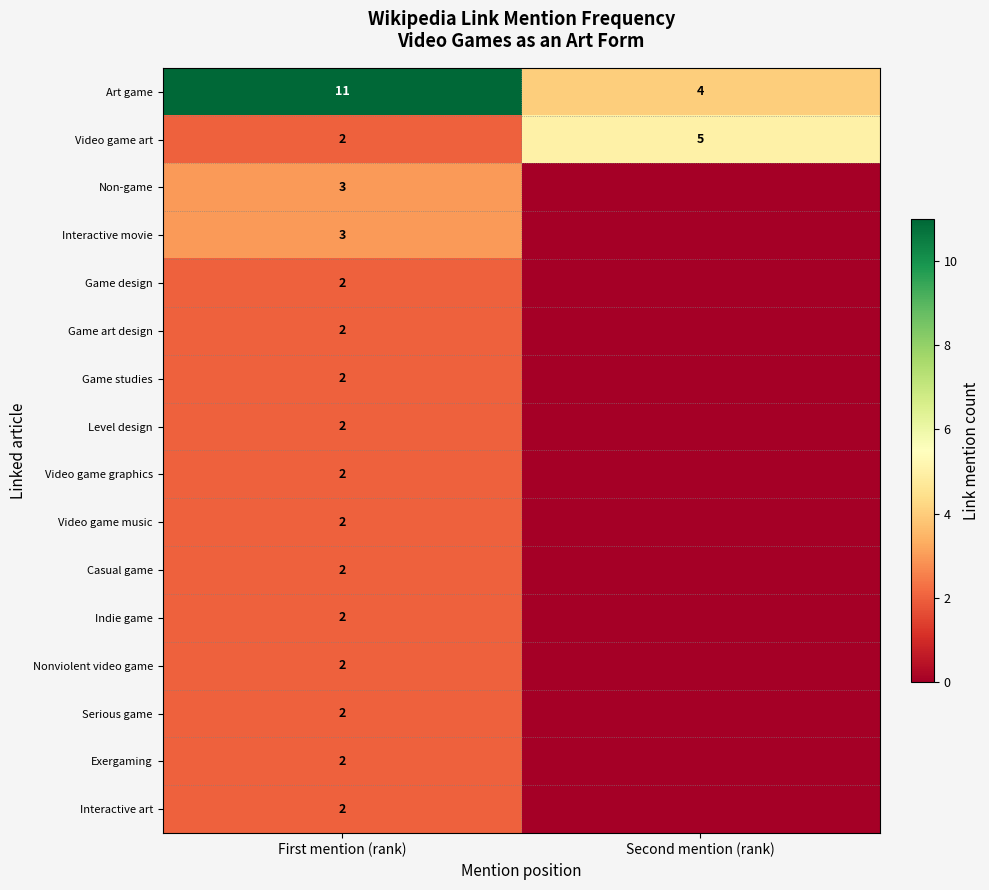

True or false: Game art design has a value of 2 at First mention (rank).

True